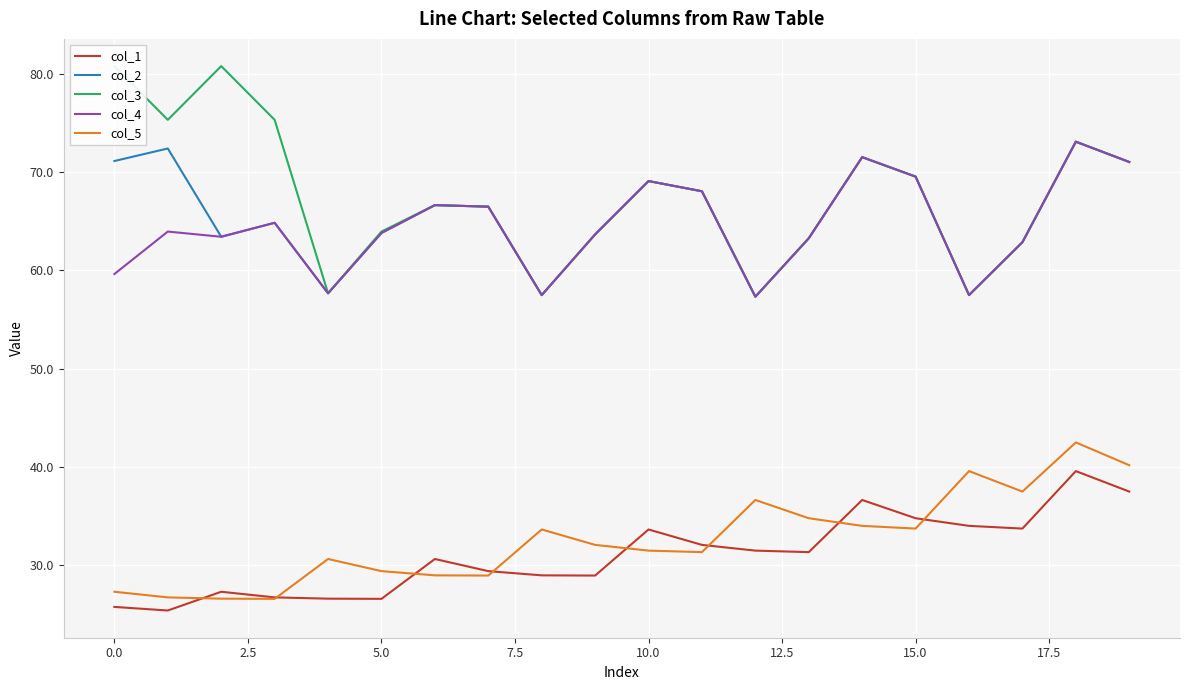

Which series has the widest spread of values?

col_3